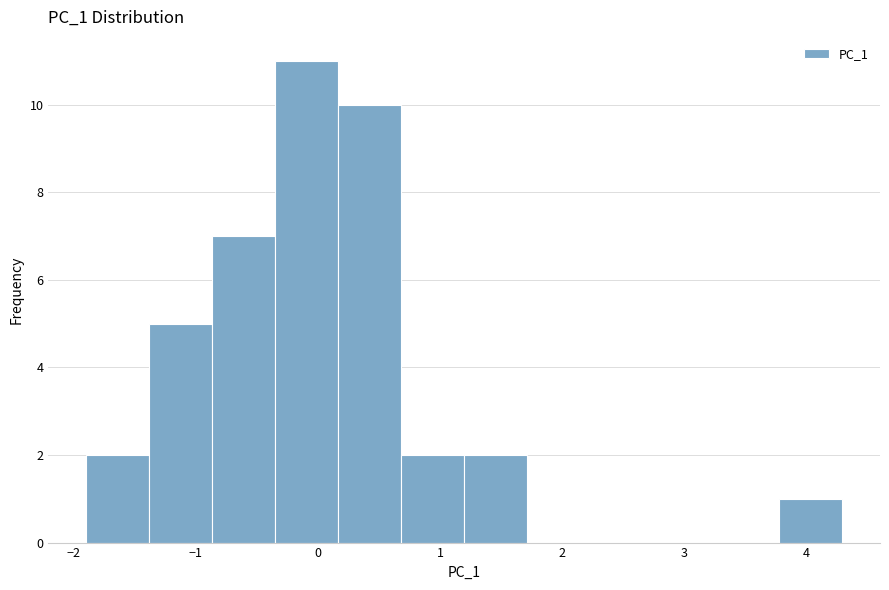

Reading left to right, list every bar in this chart as the range it spans on the x-axis followed by its height. Neither the bar edges nor the heights are printed on the chart, so give them approximately, as read against the axes.

-1.9 to -1.4: 2
-1.4 to -0.9: 5
-0.9 to -0.3: 7
-0.3 to 0.2: 11
0.2 to 0.7: 10
0.7 to 1.2: 2
1.2 to 1.7: 2
1.7 to 2.2: 0
2.2 to 2.7: 0
2.7 to 3.3: 0
3.3 to 3.8: 0
3.8 to 4.3: 1